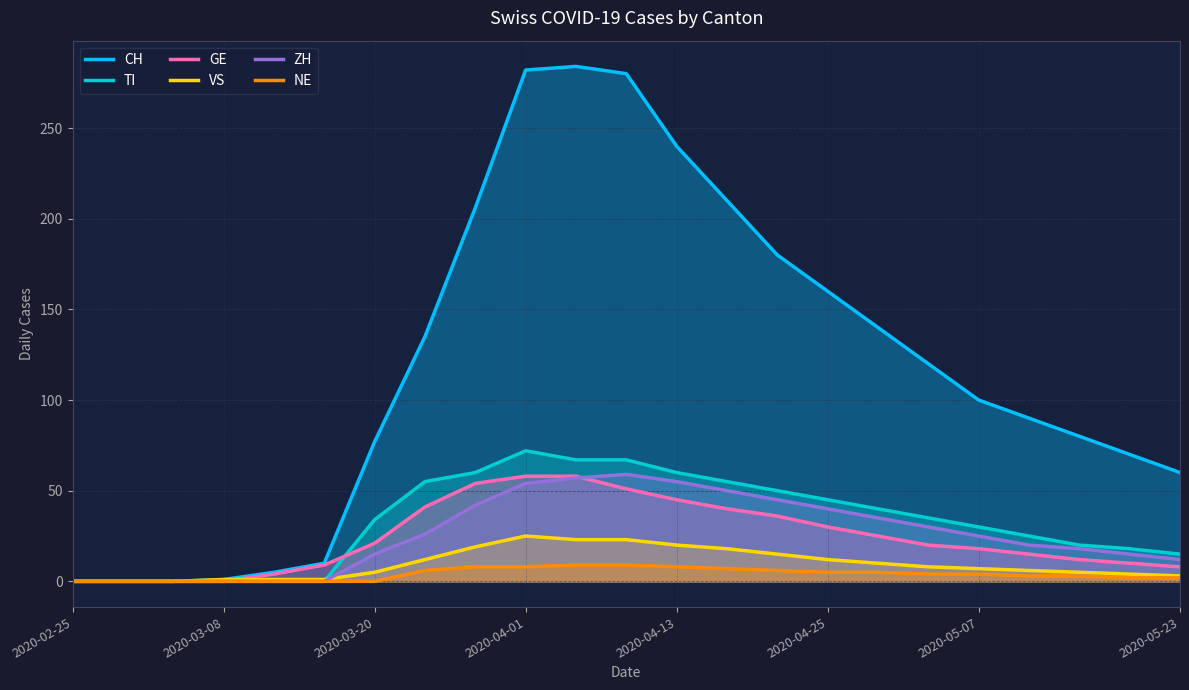

How many lines are shown in the chart?

6